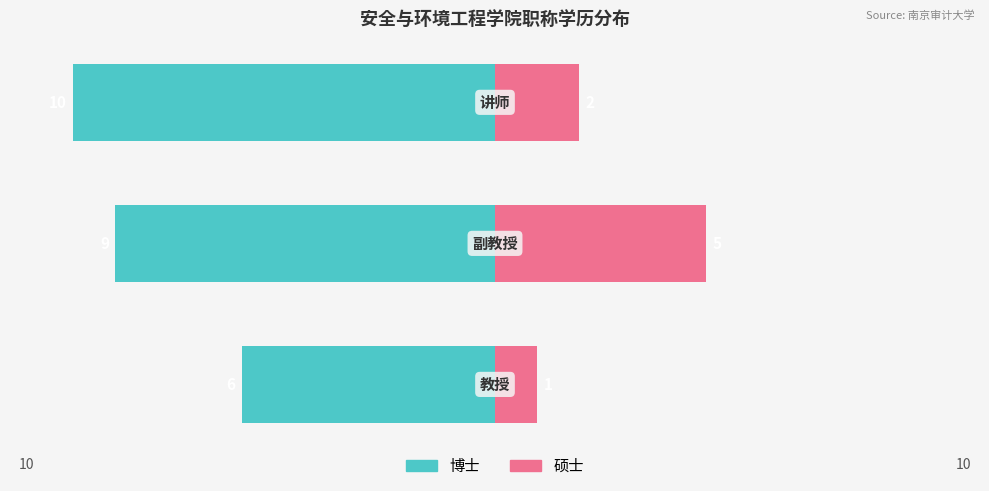

At how many categories does at least one series exceed -4?

3